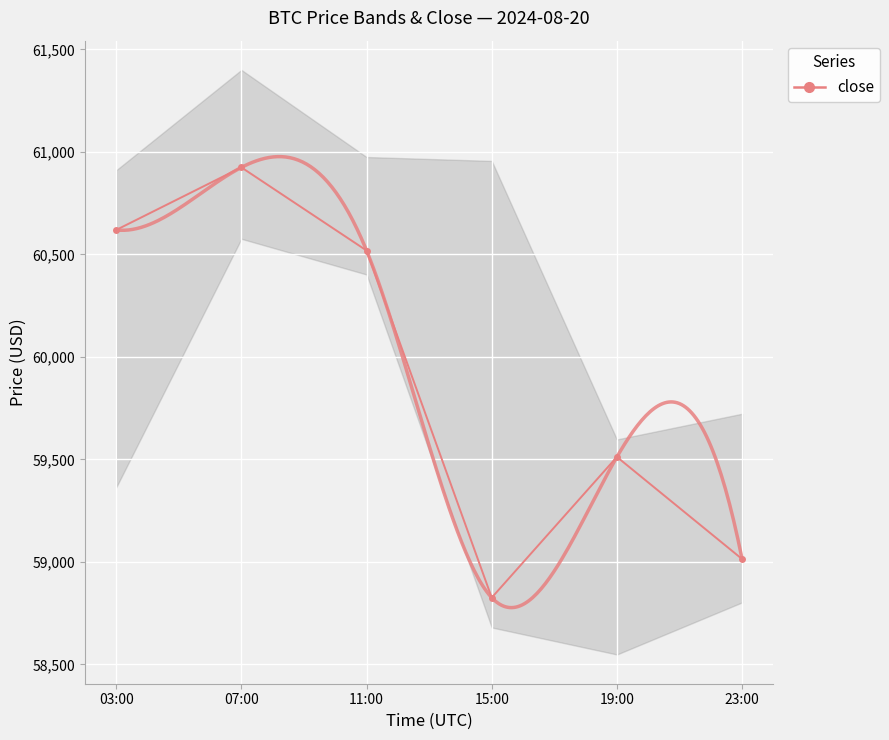

True or false: the data shows 58825.5 at 15:00.

True